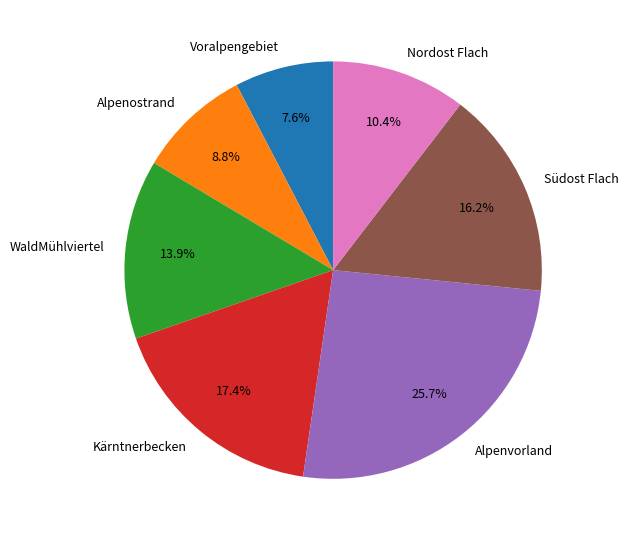

Does any single category account for the majority?

No